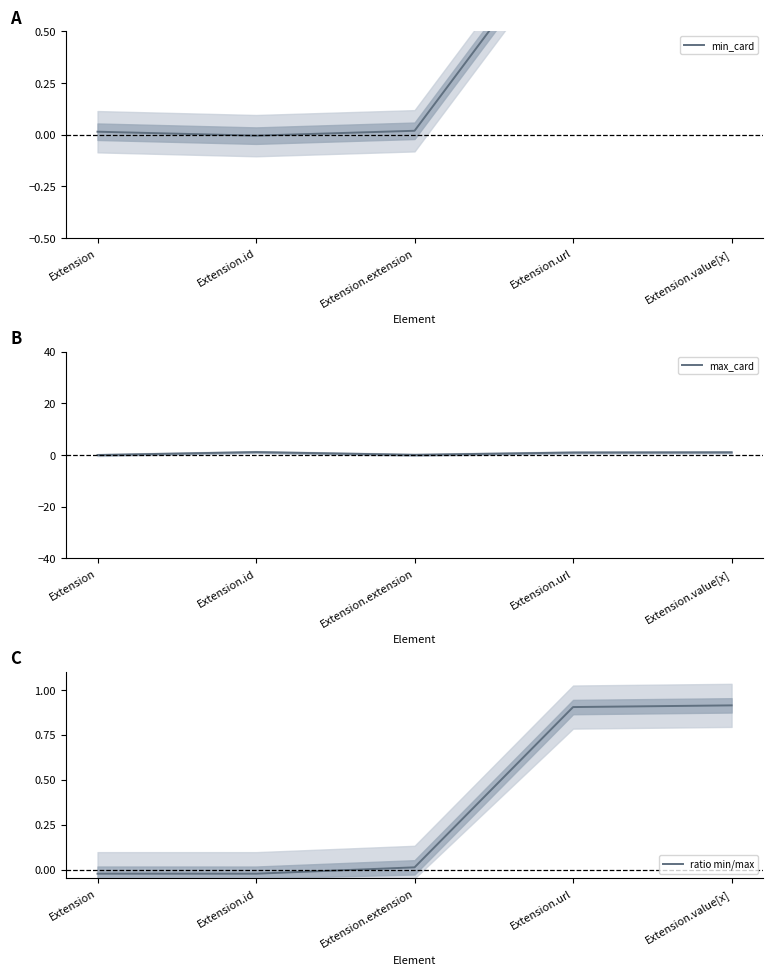

Reading left to right, transcribe all the data shown in this chart.

min_card: Extension=0.0	Extension.id=-0.0	Extension.extension=0.0	Extension.url=1.0	Extension.value[x]=1.0
max_card: Extension=-0.0	Extension.id=1.1	Extension.extension=0.1	Extension.url=1.0	Extension.value[x]=1.0
ratio min/max: Extension=-0.0	Extension.id=-0.0	Extension.extension=0.0	Extension.url=0.9	Extension.value[x]=0.9